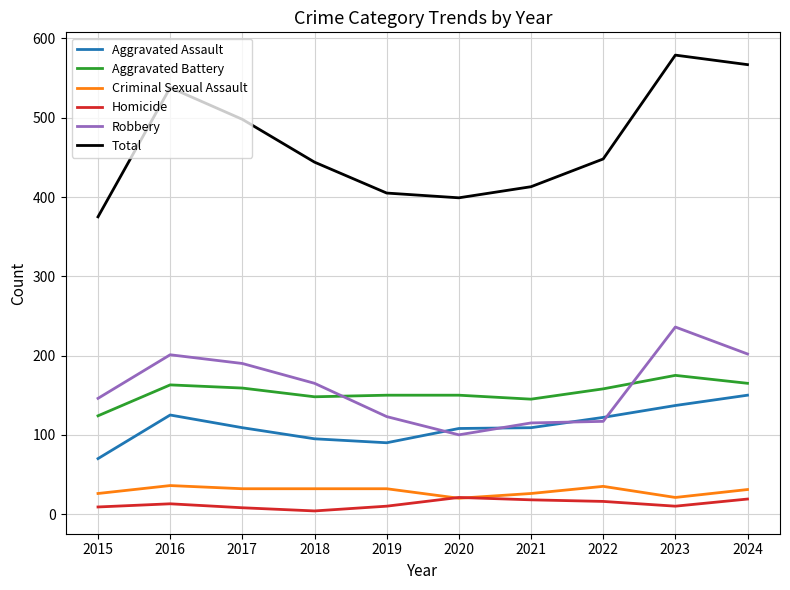

What is the spread (max minus min) of values at 2022?

432